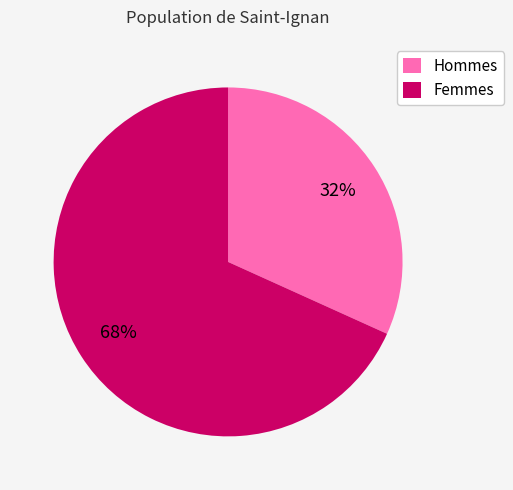

Does Femmes represent more than half of the total?

Yes